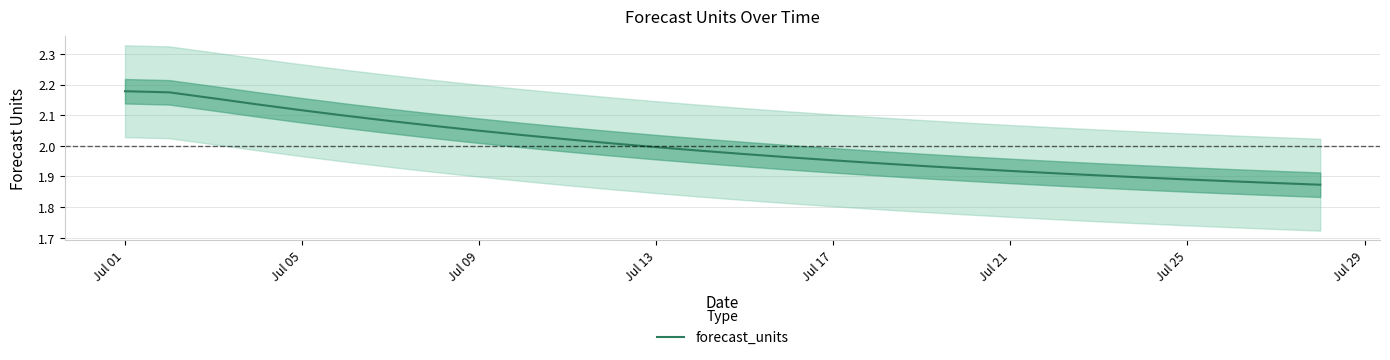

Does the chart have visible grid lines?

Yes